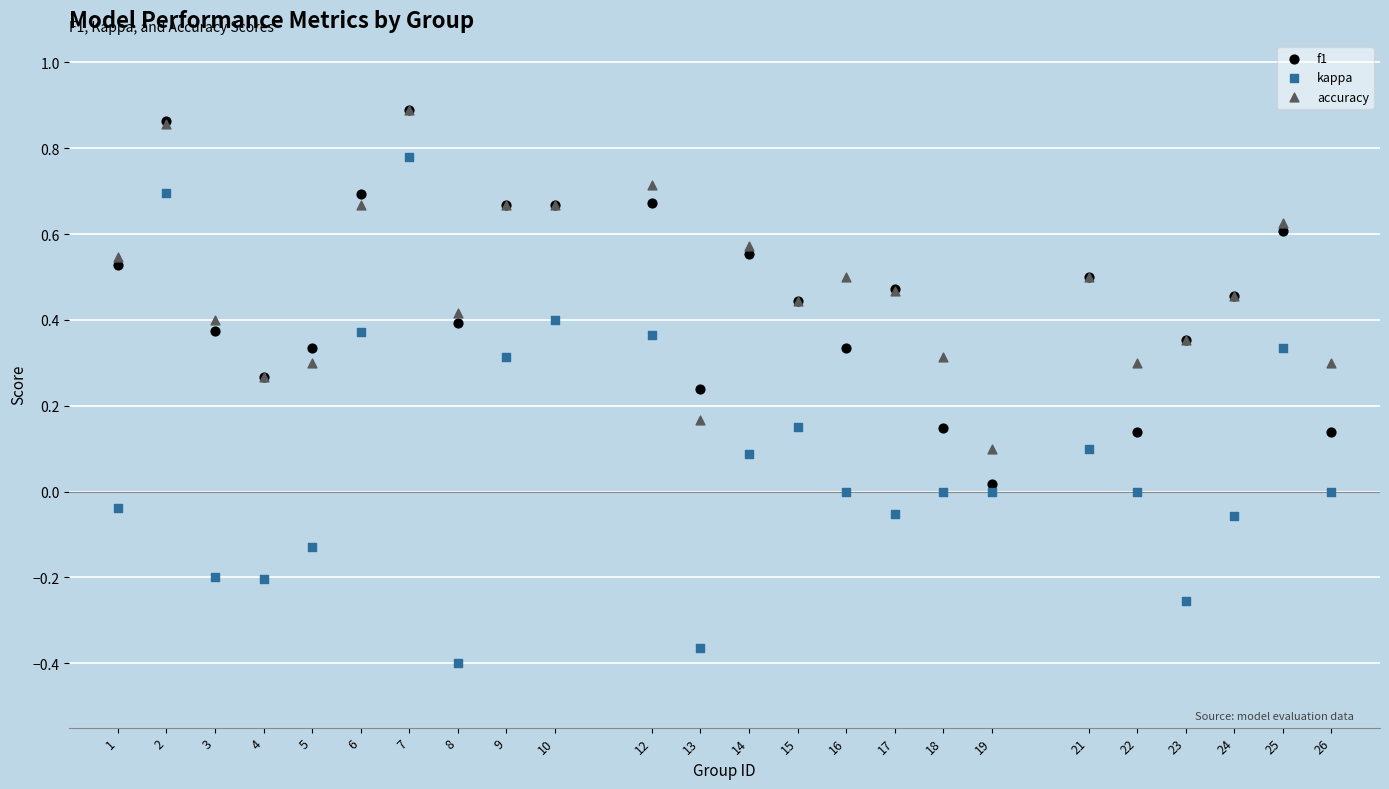

Which series reaches the minimum Y coordinate?

kappa